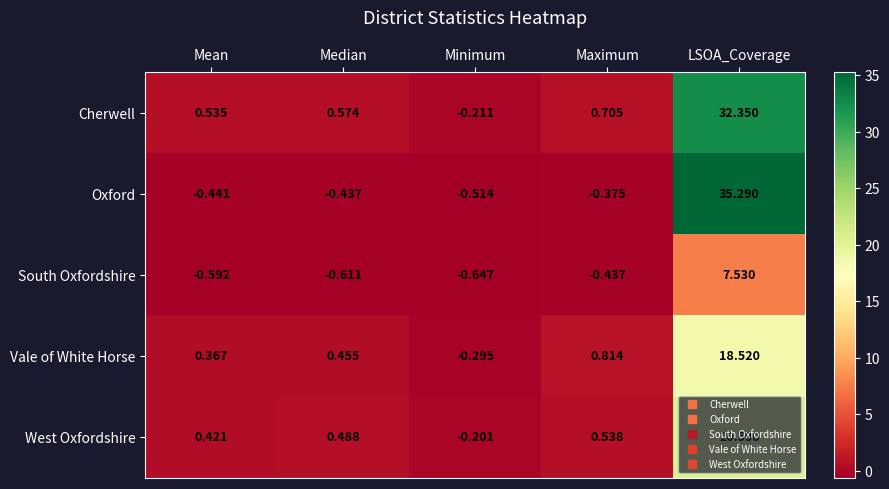

Which series has the largest total across all categories?

Cherwell